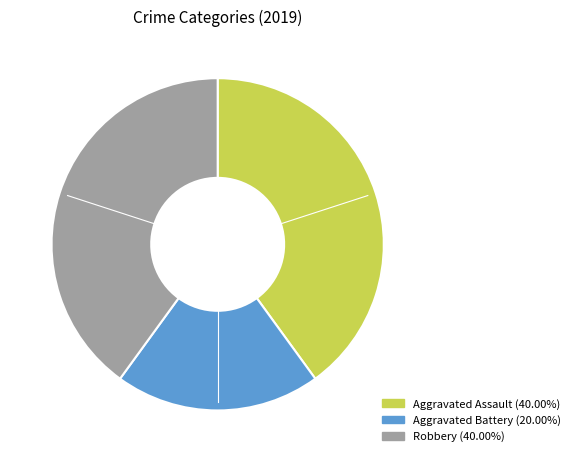

Which has a higher value, Aggravated Assault or Aggravated Battery?

Aggravated Assault